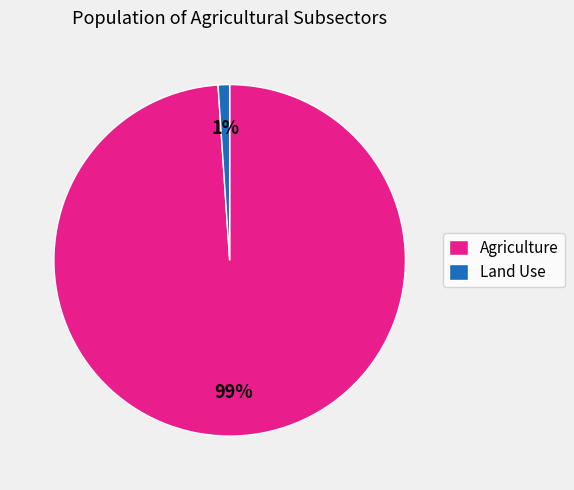

Do Agriculture and Land Use together represent more than half of the pie?

Yes